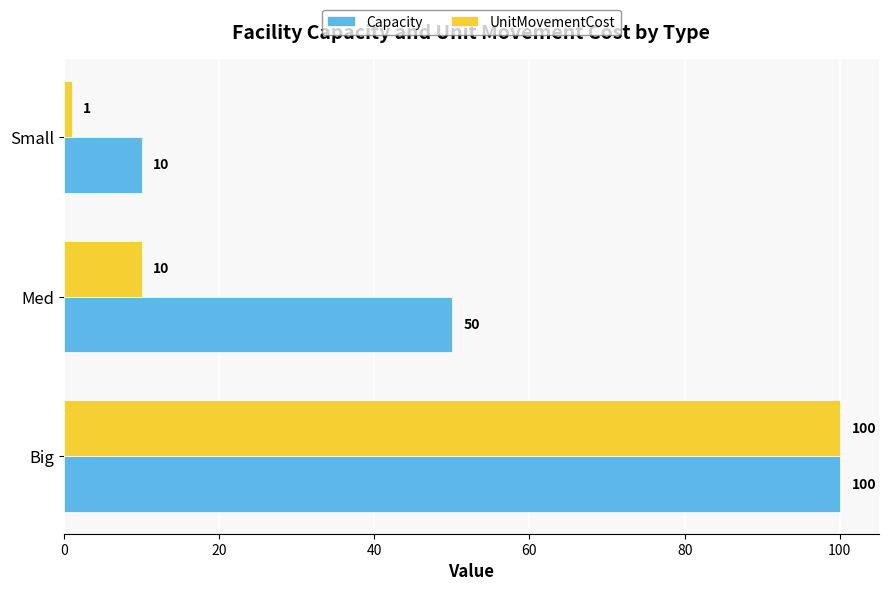

What is the smallest value displayed?

1